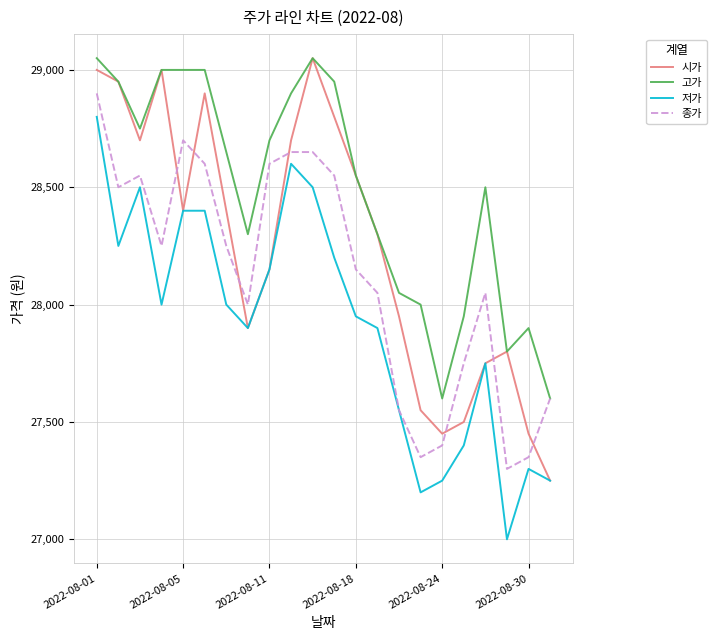

What is the maximum value shown in the chart?

29050